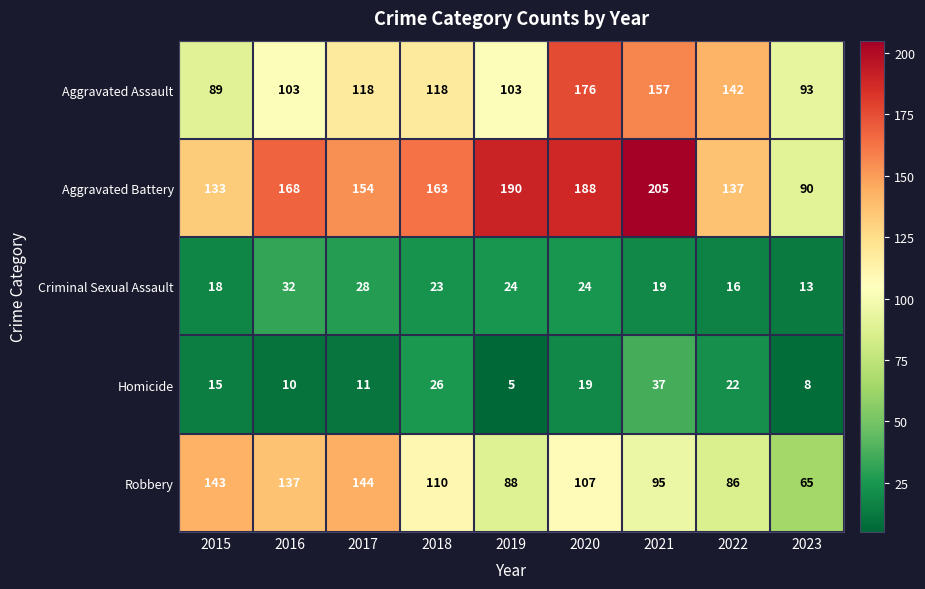

Count the number of data series in this chart.

5